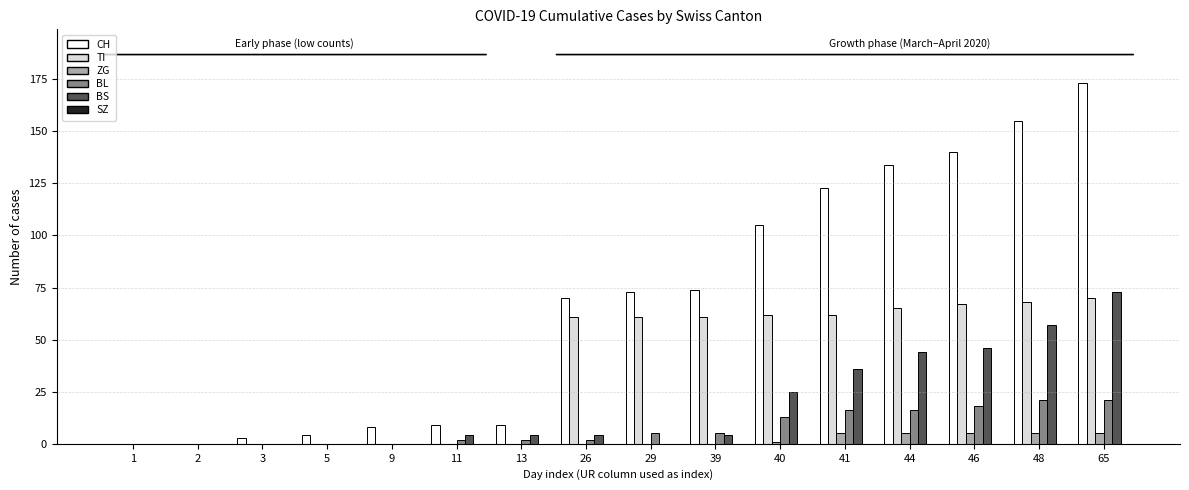

What is the sum of all BL values?

121